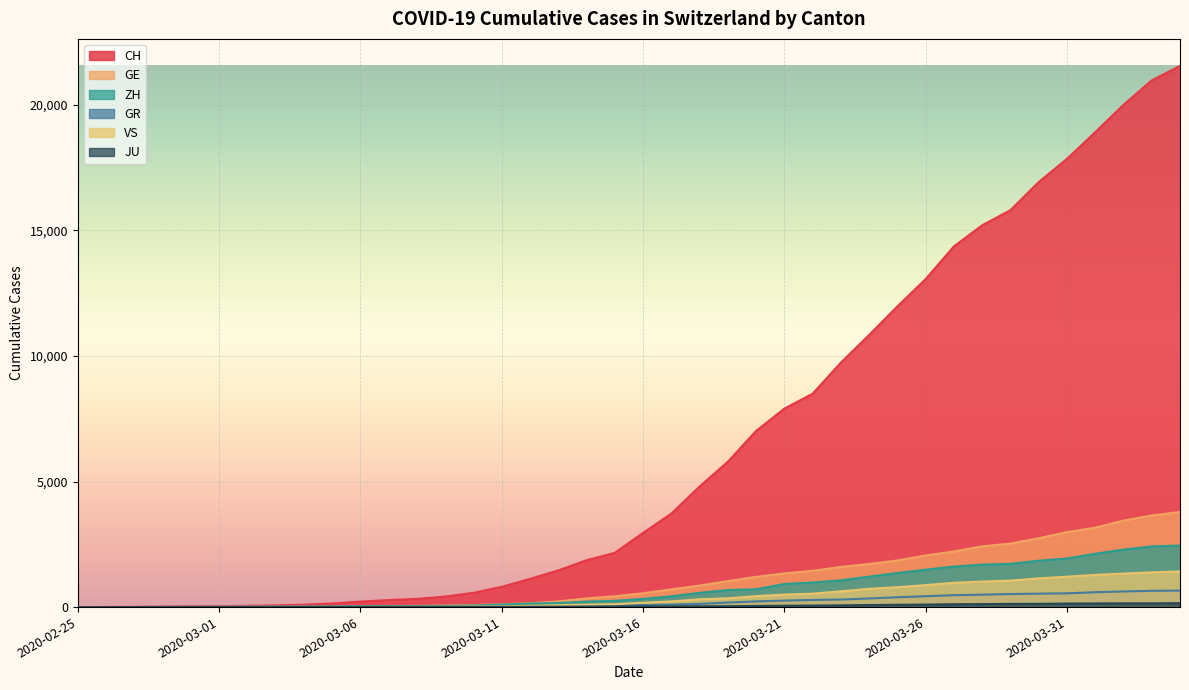

Which has a higher value, 2020-03-25 or 2020-03-23?

2020-03-25